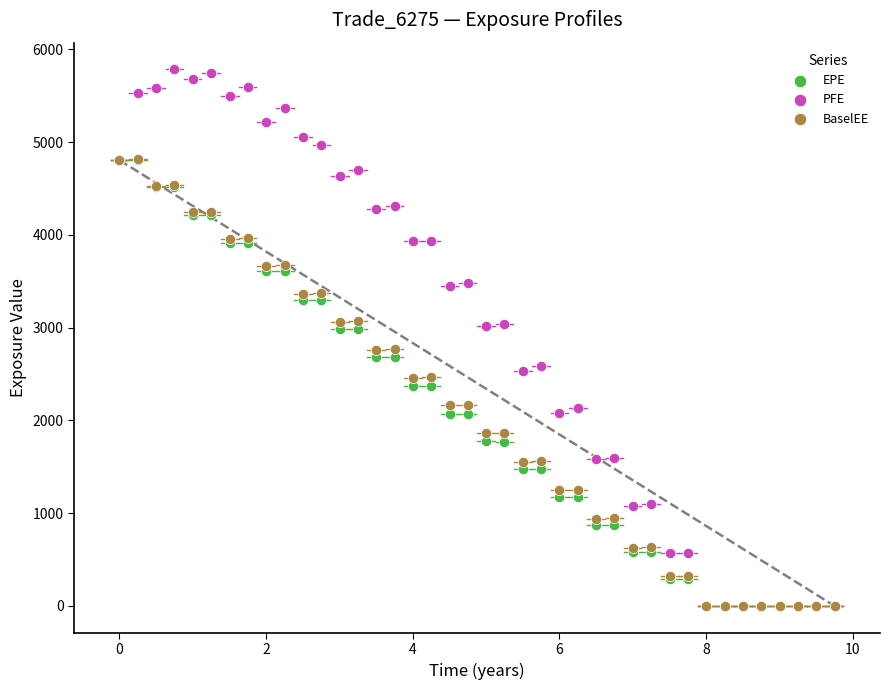

Which series has the widest spread of Y values?

PFE